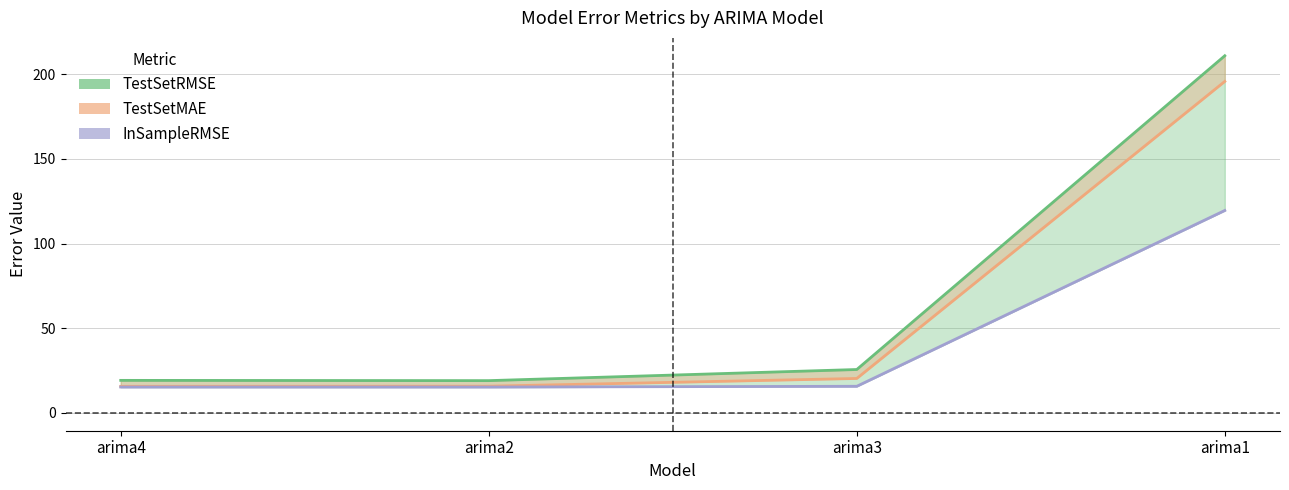

Reading right to left, what are all the values shown in this chart?

TestSetRMSE: arima1=210.9	arima3=25.6	arima2=19.0	arima4=19.2
TestSetMAE: arima1=195.8	arima3=20.3	arima2=15.7	arima4=15.7
InSampleRMSE: arima1=119.5	arima3=15.7	arima2=15.2	arima4=15.2